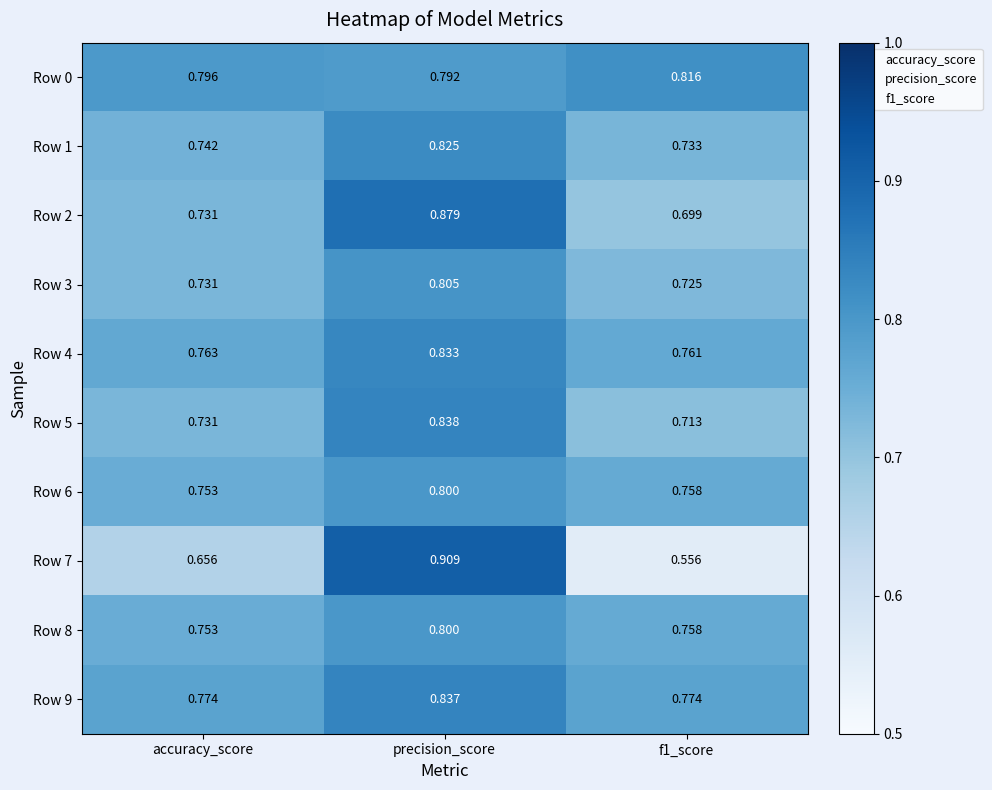

At which label does Row 8 reach its minimum?

accuracy_score